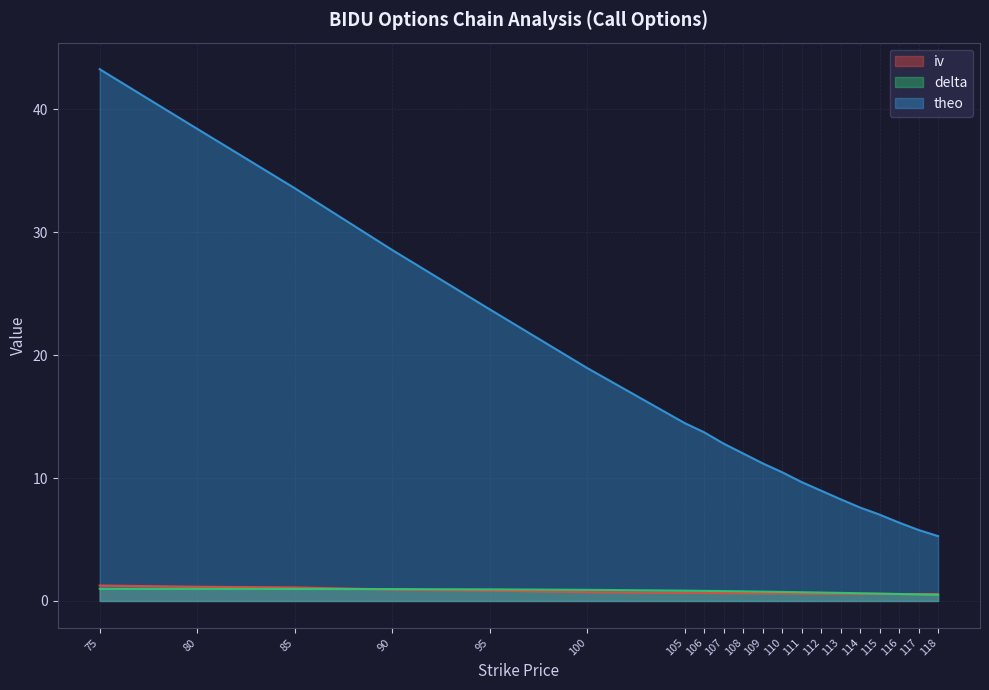

What is the value of the iv point at the 15th from the left?

0.6